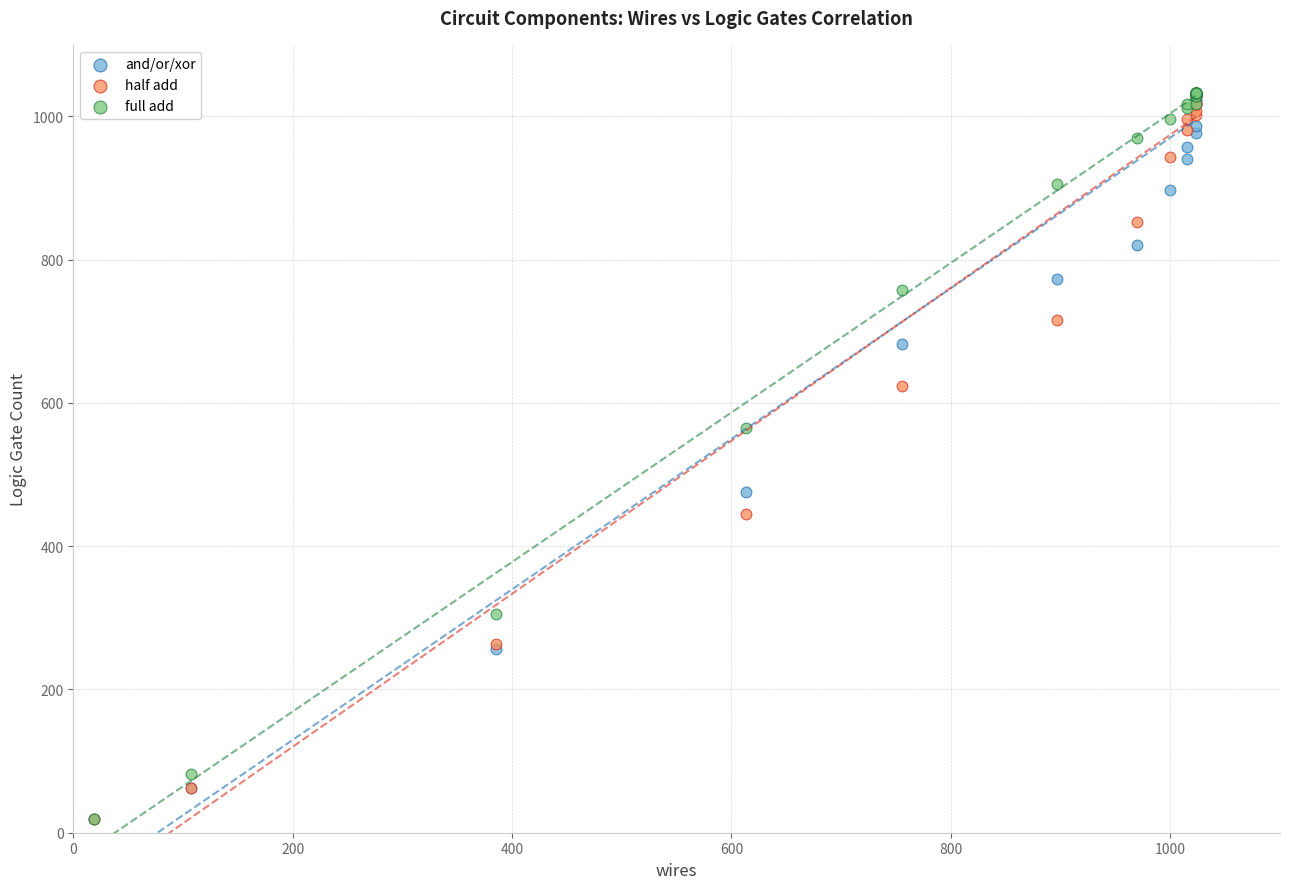

What are all the series names shown in the legend?

and/or/xor, half add, full add